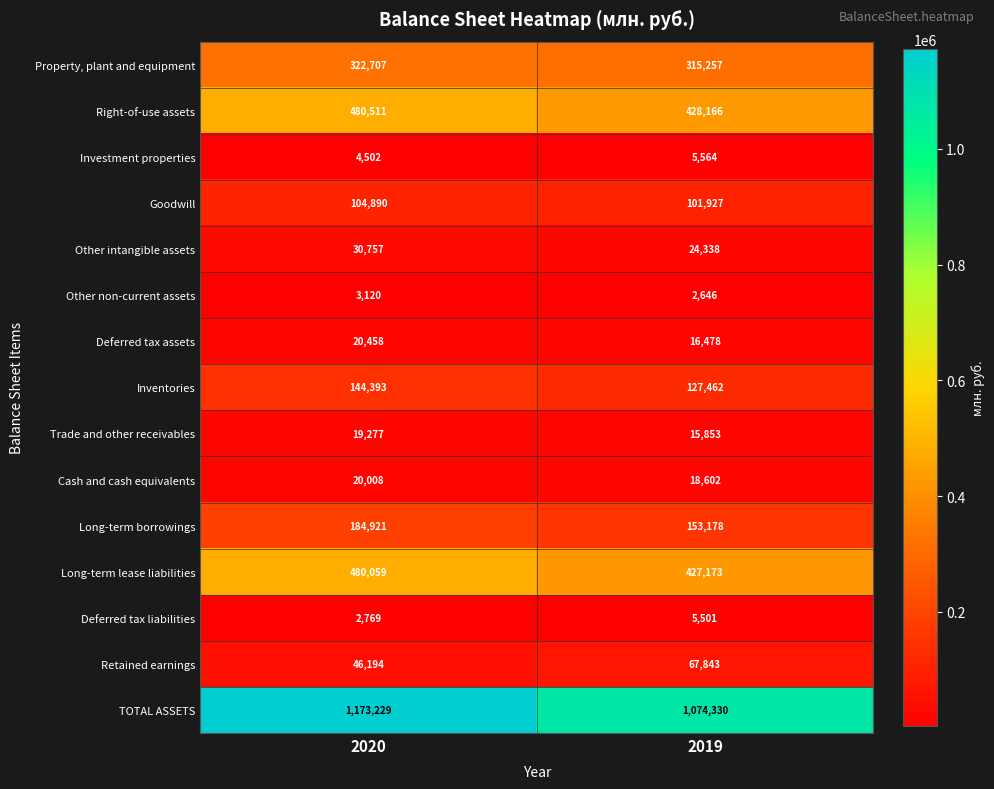

What value does the Other non-current assets series have at 2019?

2646